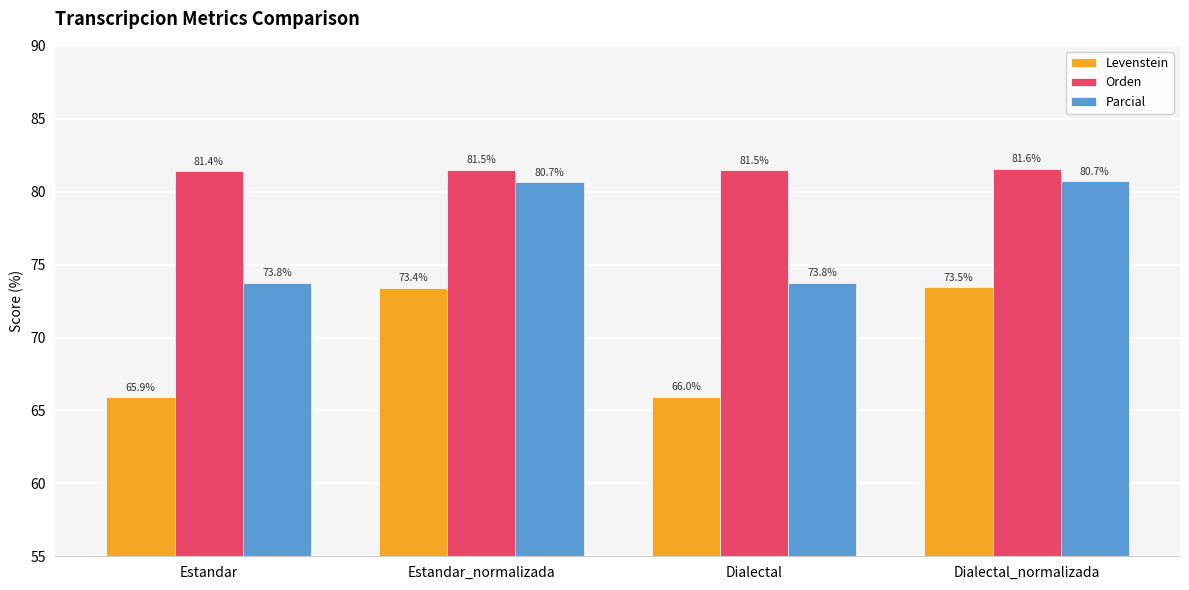

What is the approximate value of Parcial at Dialectal_normalizada?

80.7